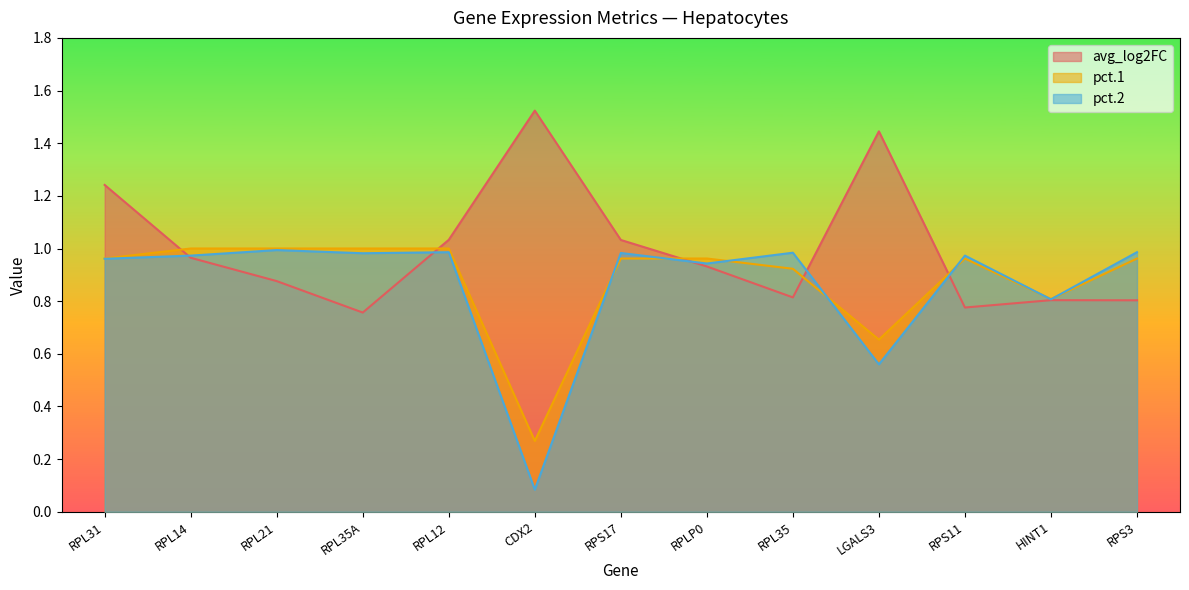

Which series has the largest range (max minus min)?

pct.2